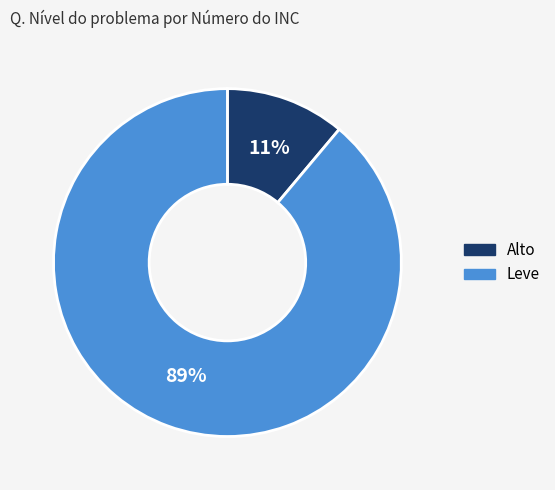

The Leve slice represents 80% of the pie. True or false?

False